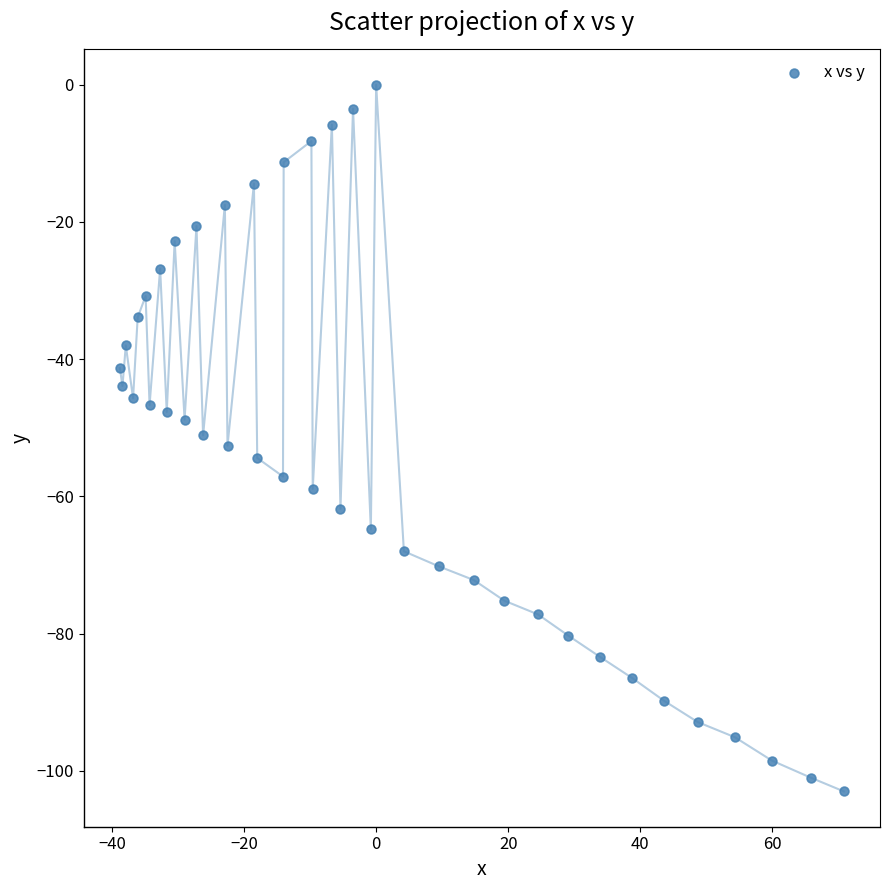

What is the range of Y values (max minus min)?

103.0